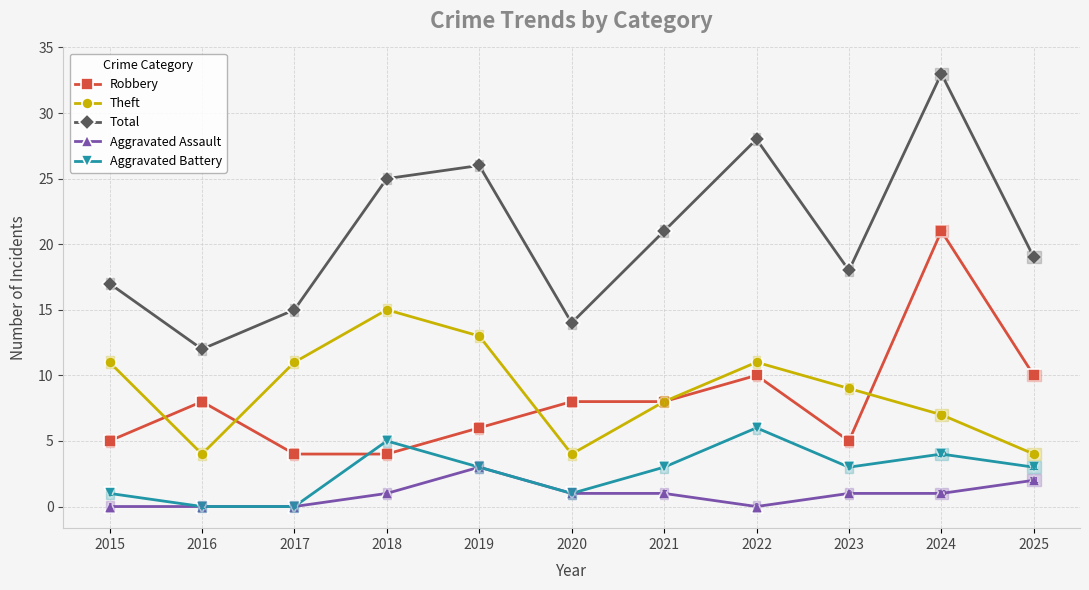

The value of Theft at 2019 is 13. True or false?

True